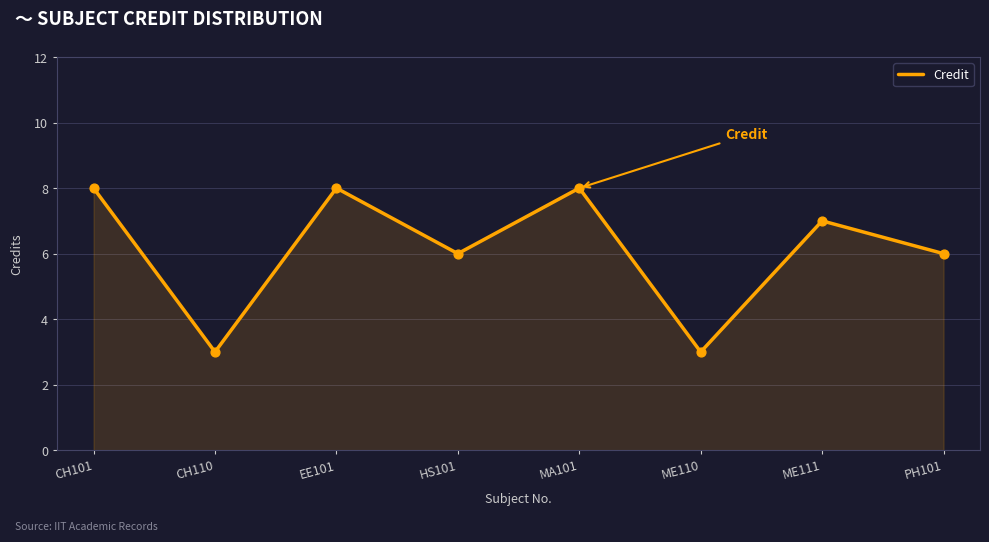

What is the change in value from ME110 to ME111?

+4